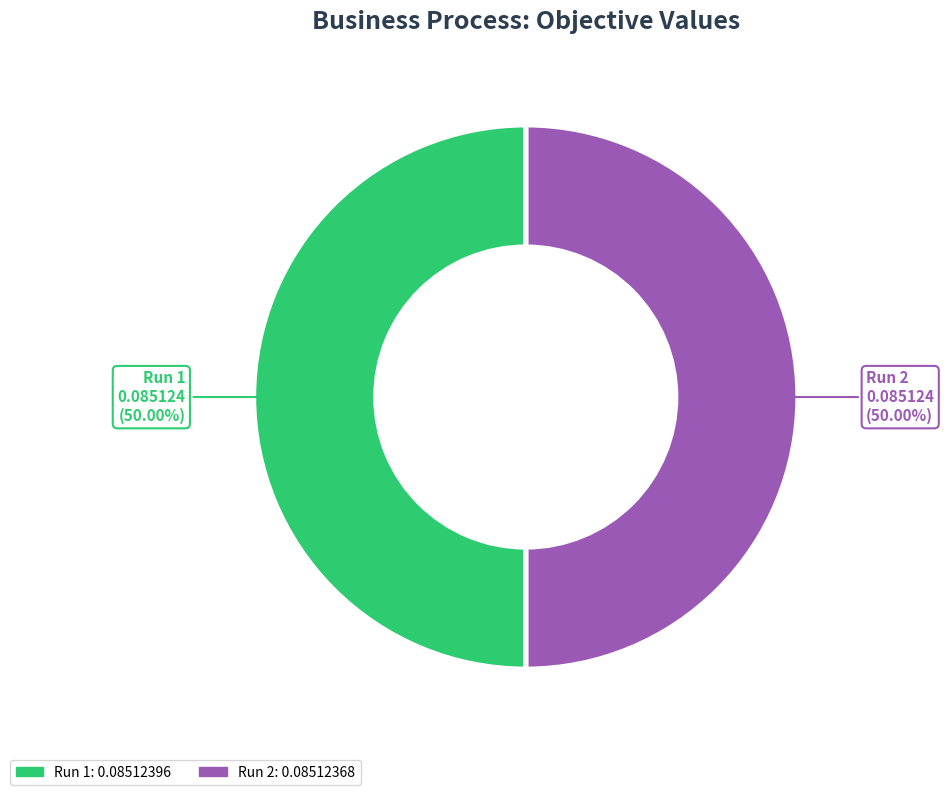

How many slices are in this pie chart?

2